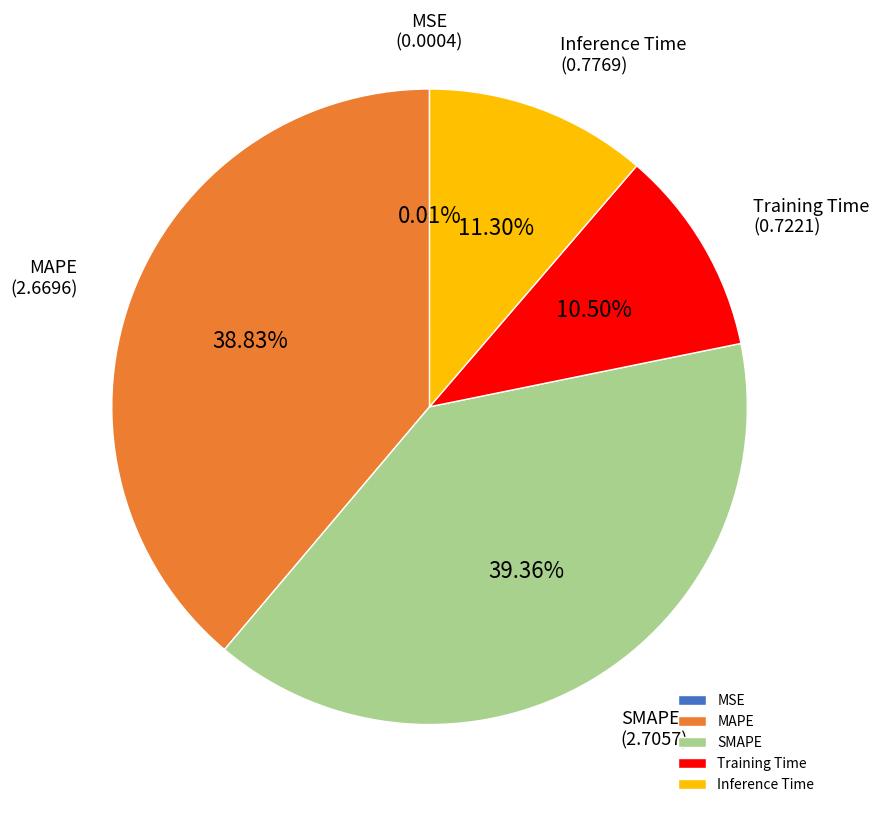

To the nearest percent, what is the combined percentage of Training Time and Inference Time?

22%